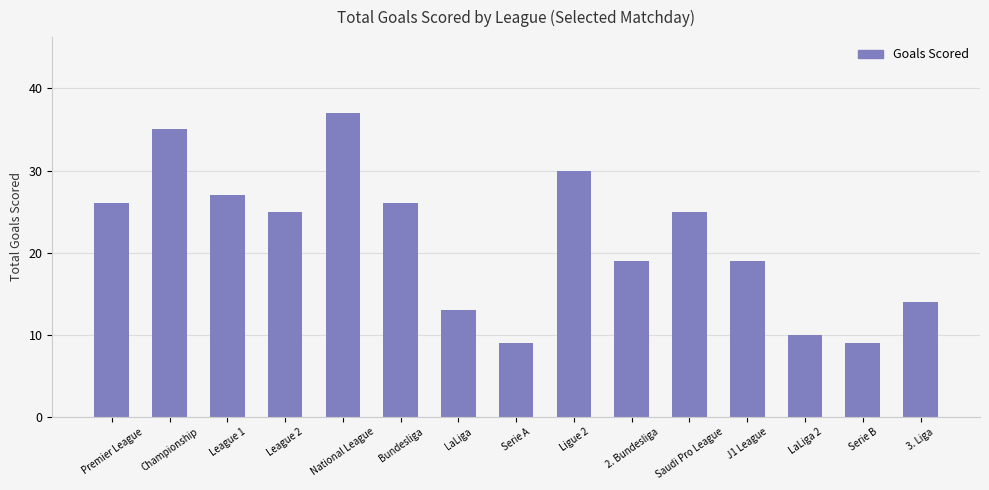

What is the minimum value shown in the chart?

9